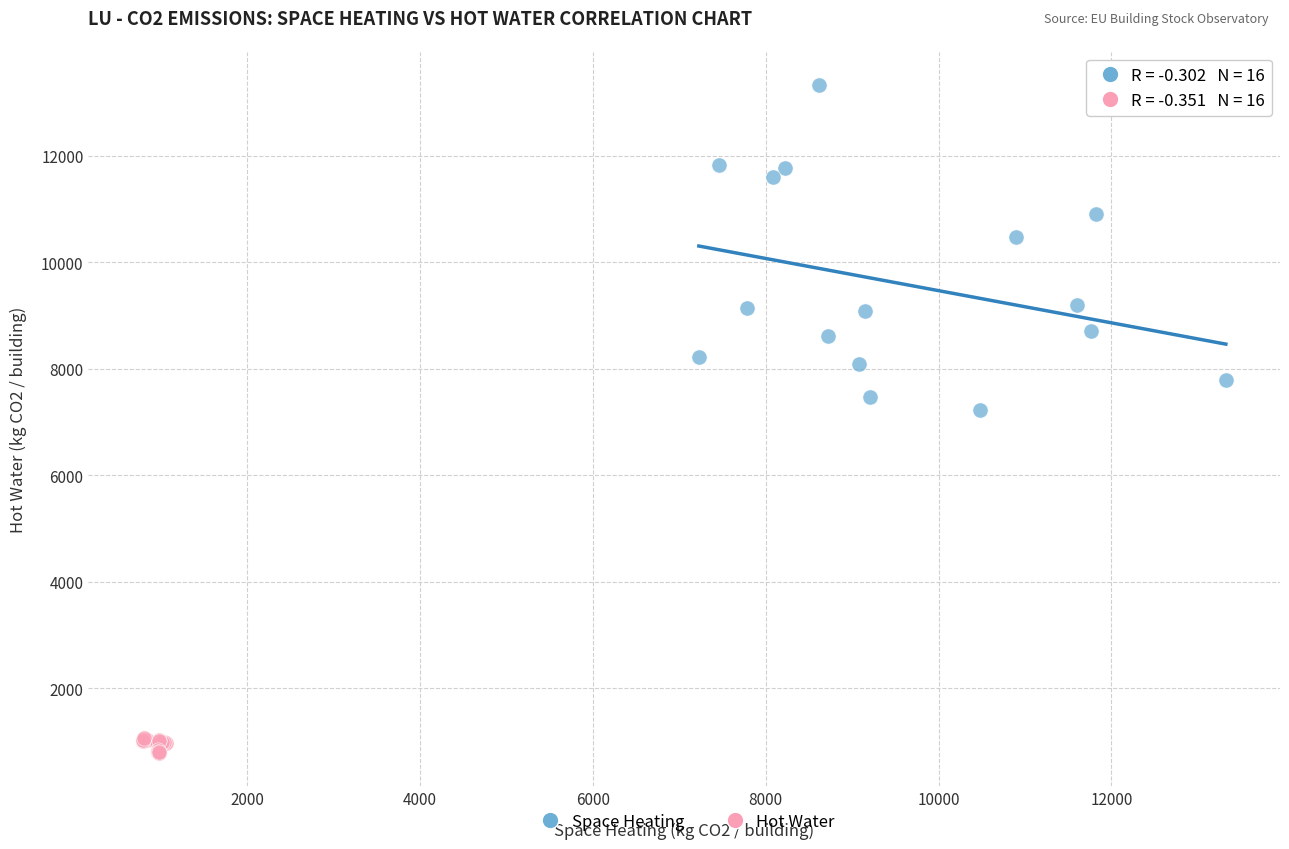

Which series contains the lowest Y value?

Hot Water